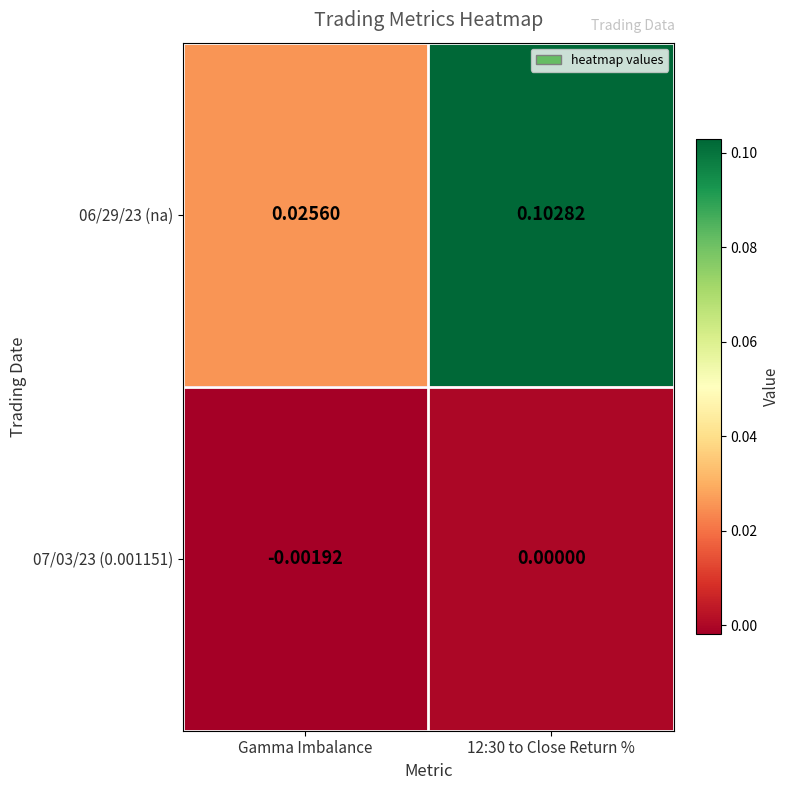

At how many categories does at least one series exceed 0?

2